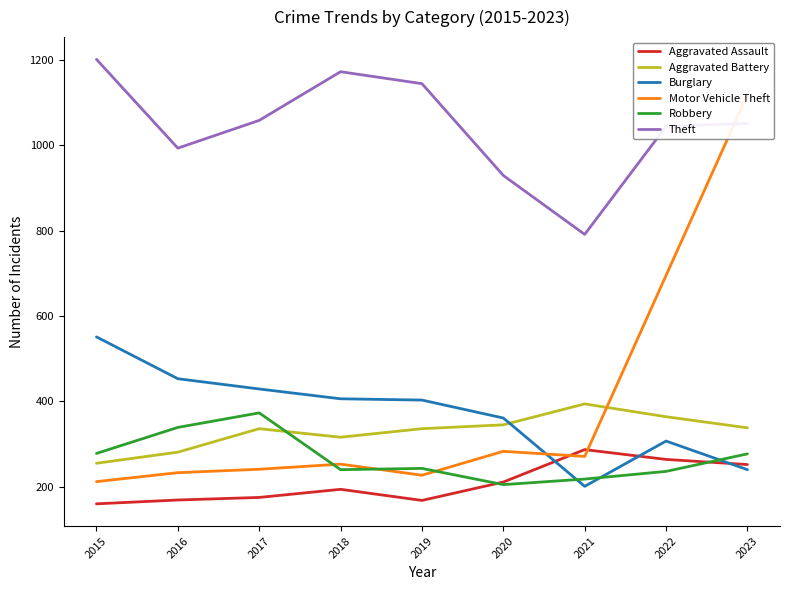

Is this an area chart (filled region under the line)?

No